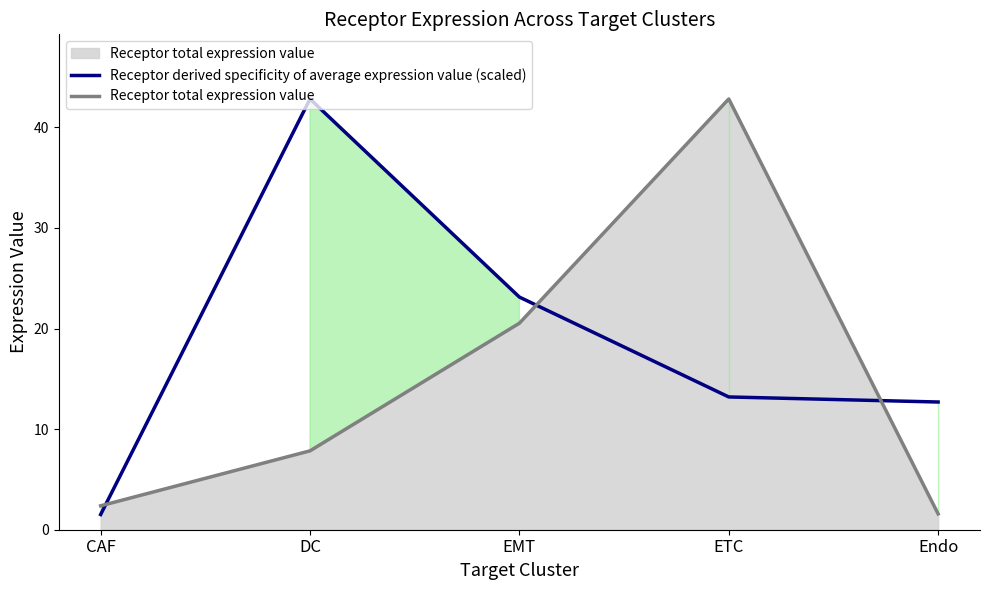

Is the value of Receptor derived specificity of average expression value (scaled) at CAF greater than the value of Receptor total expression value at DC?

No